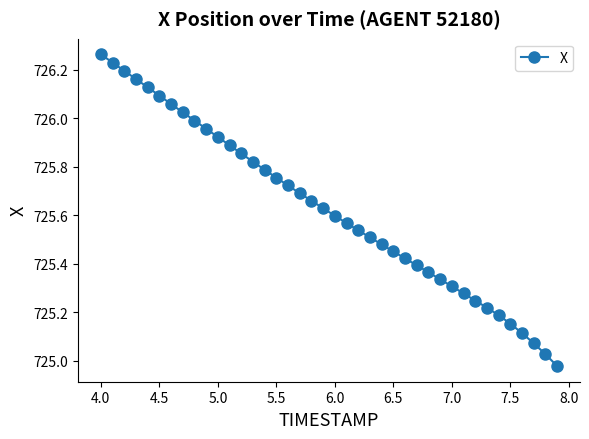

What is the difference between the second highest and second lowest values?

1.2